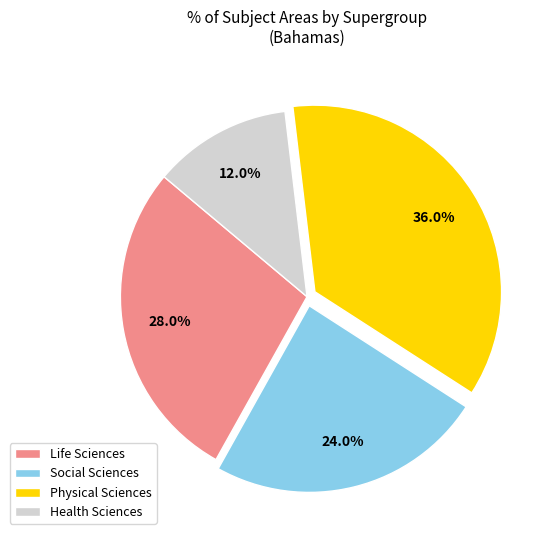

How many segments does this pie chart have?

4